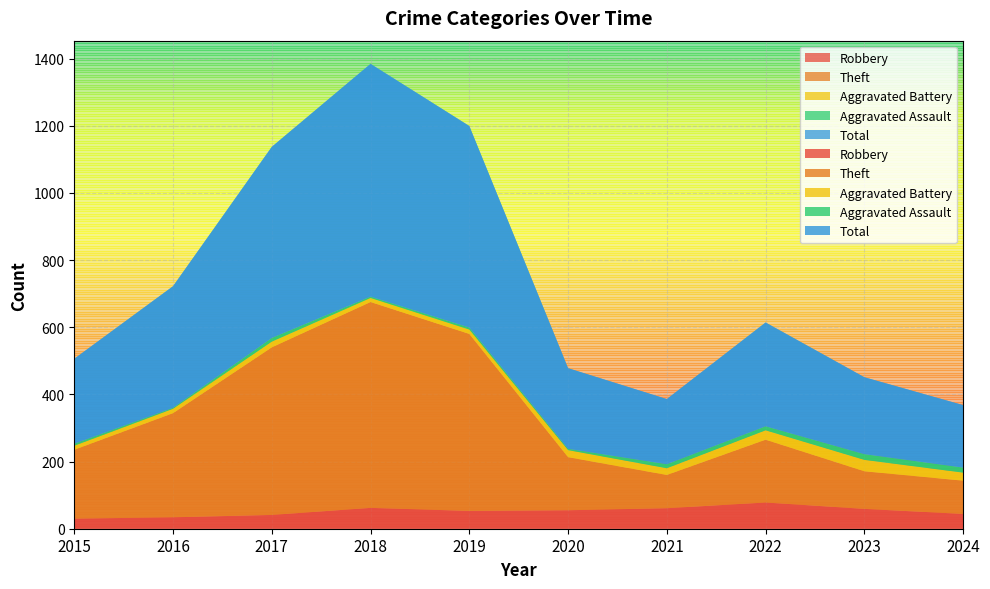

Reading left to right, extract all data points from this chart.

Robbery: 30	34	41	62	53	55	61	78	59	44
Theft: 205	310	499	613	527	158	99	187	112	99
Aggravated Battery: 12	13	17	12	13	21	20	28	34	24
Aggravated Assault: 6	3	11	4	6	4	12	12	17	15
Total: 253	362	569	693	600	240	194	309	229	186